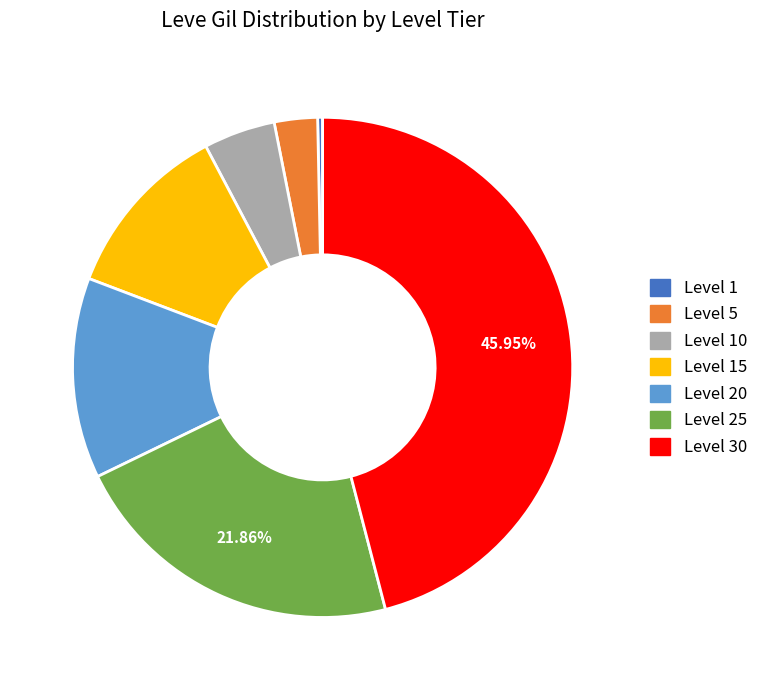

Does any single category account for the majority?

No